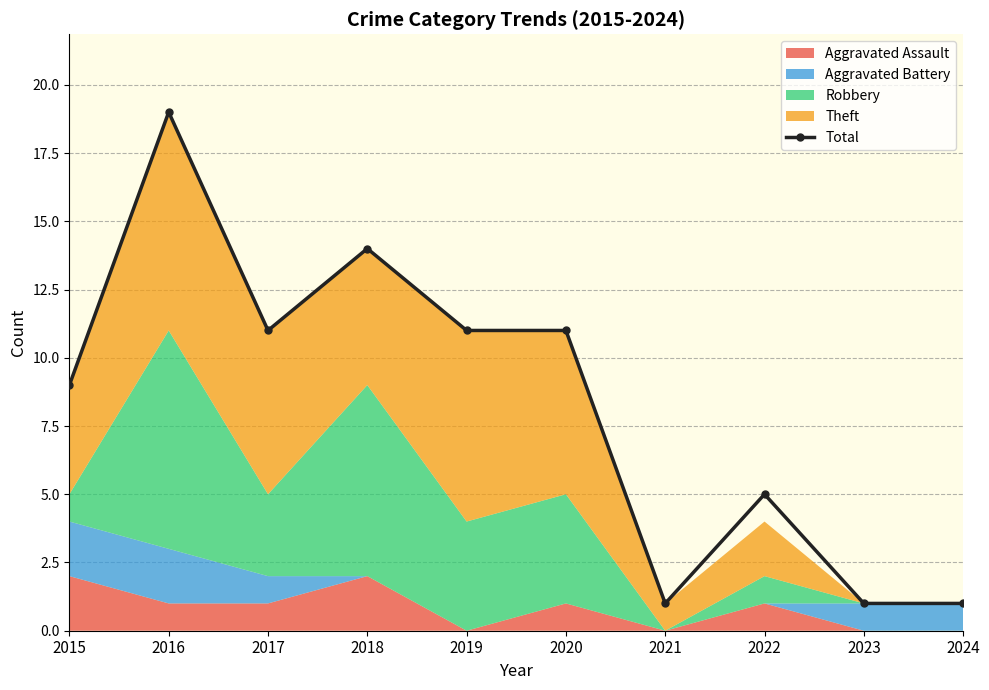

Reading left to right, extract all data points from this chart.

2015=9	2016=19	2017=11	2018=14	2019=11	2020=11	2021=1	2022=5	2023=1	2024=1